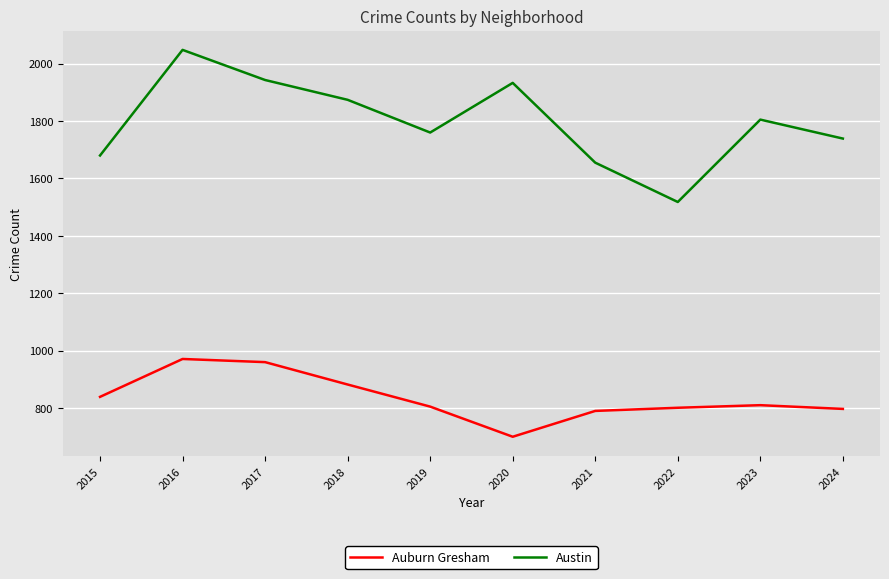

What is the difference between the highest and lowest values at 2019?

955